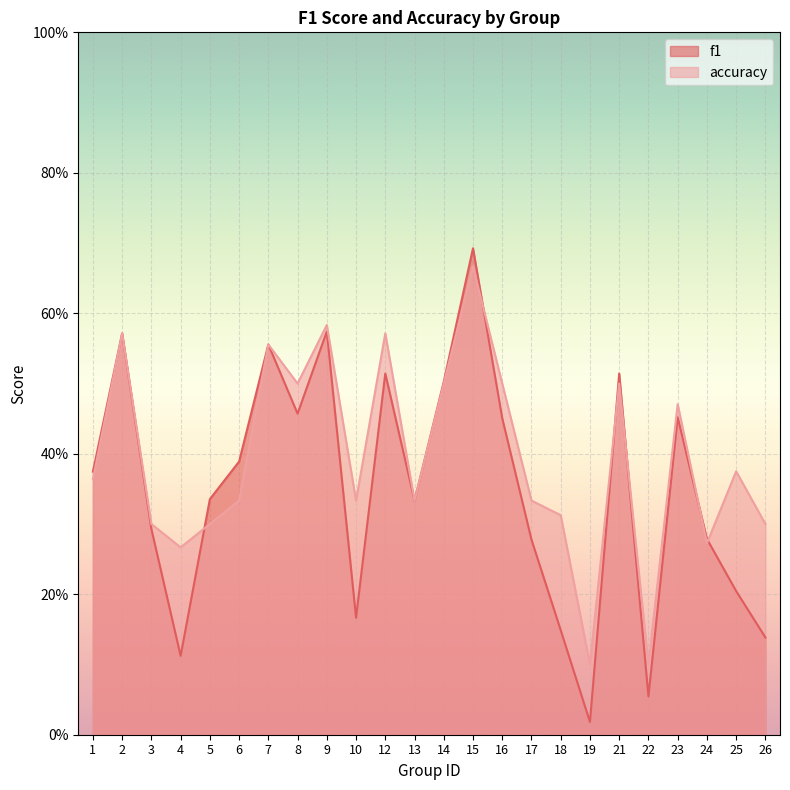

What are all the series names shown in the legend?

f1, accuracy